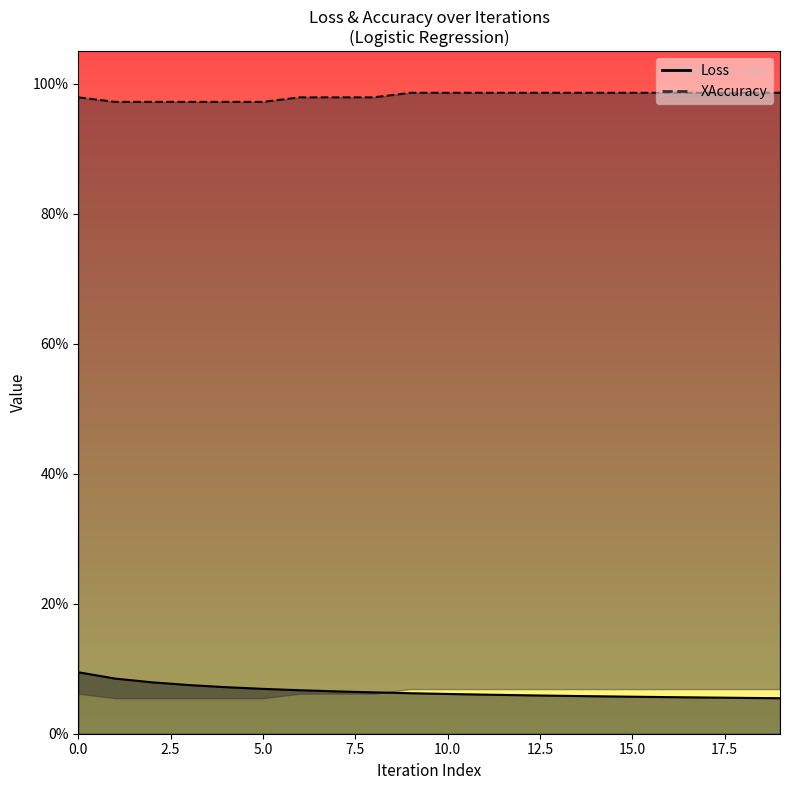

Reading left to right, transcribe all the data shown in this chart.

Loss: 0.1	0.1	0.1	0.1	0.1	0.1	0.1	0.1	0.1	0.1	0.1	0.1	0.1	0.1	0.1	0.1	0.1	0.1	0.1	0.1
XAccuracy: 1.0	1.0	1.0	1.0	1.0	1.0	1.0	1.0	1.0	1.0	1.0	1.0	1.0	1.0	1.0	1.0	1.0	1.0	1.0	1.0